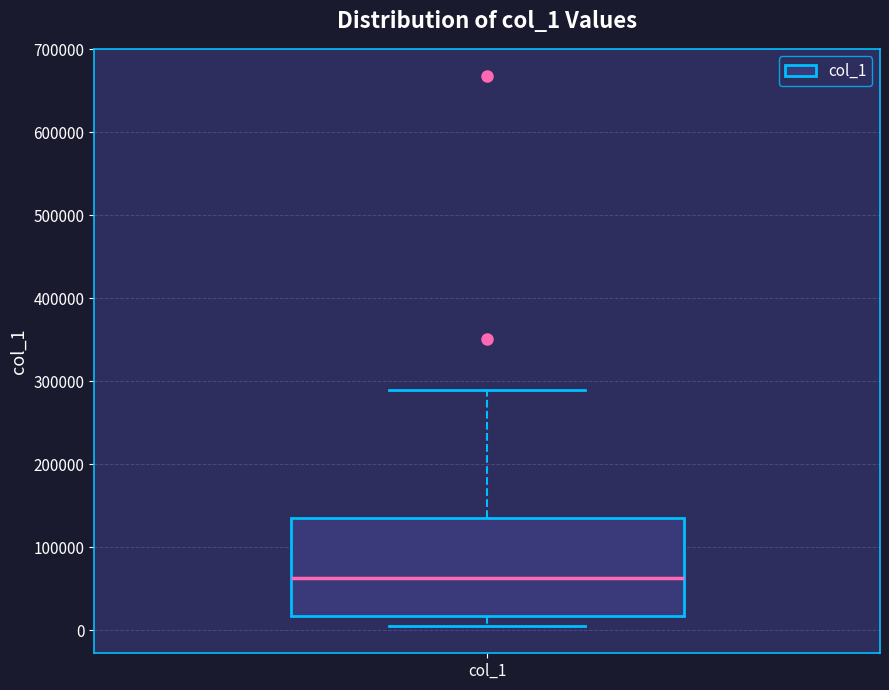

Where does the lower whisker of the box for col_1 end on the y-axis? The values are not printed on the chart, so give them approximately, as read against the axis.

10000